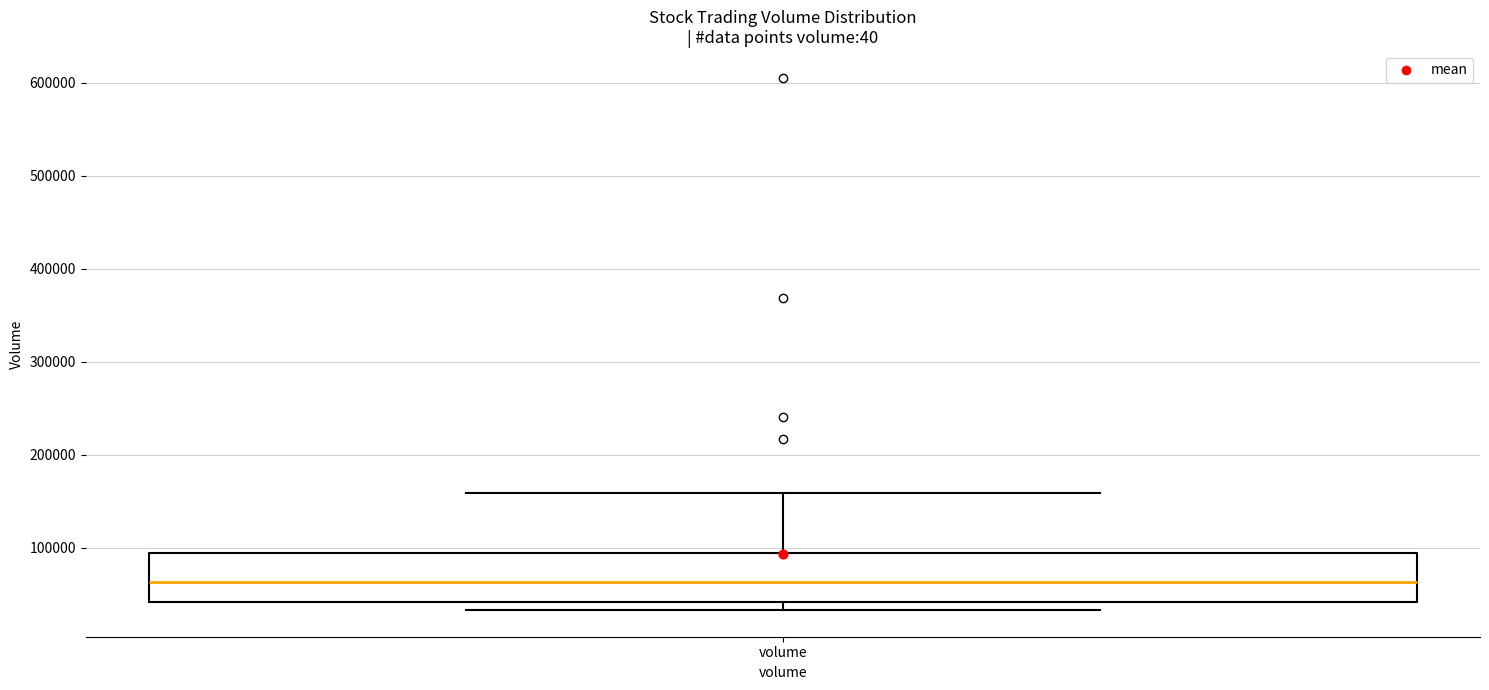

Read this box plot against the y-axis: the position of the median line, the range covered by the box, and the ends of both whiskers. The values are not printed on the chart, so give them approximately, as read against the axis.

median 60000, box 40000 to 90000, whiskers 30000 to 160000